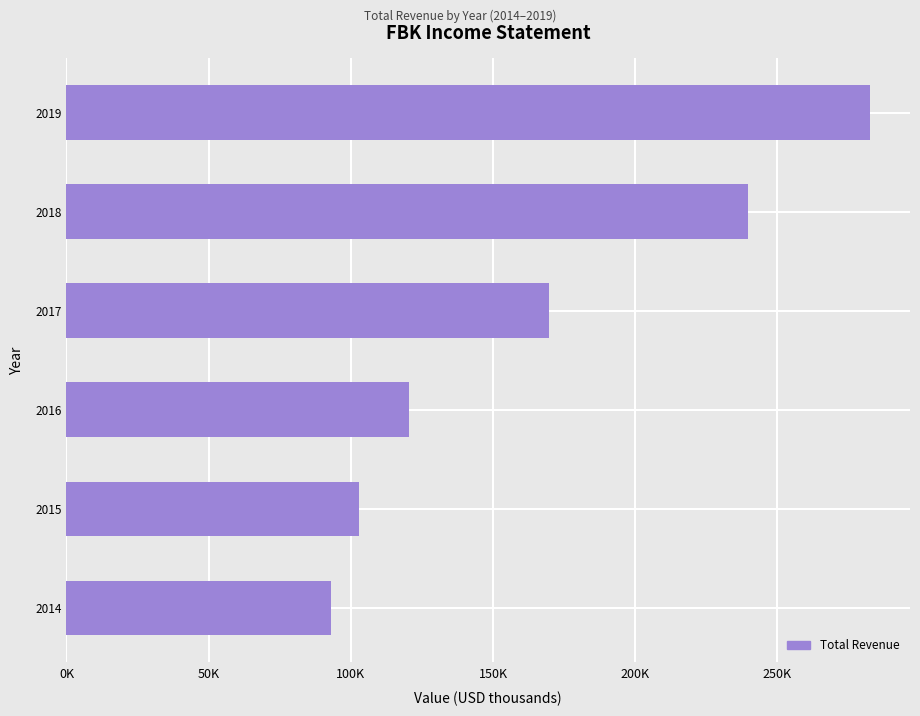

What is the minimum value shown in the chart?

92900